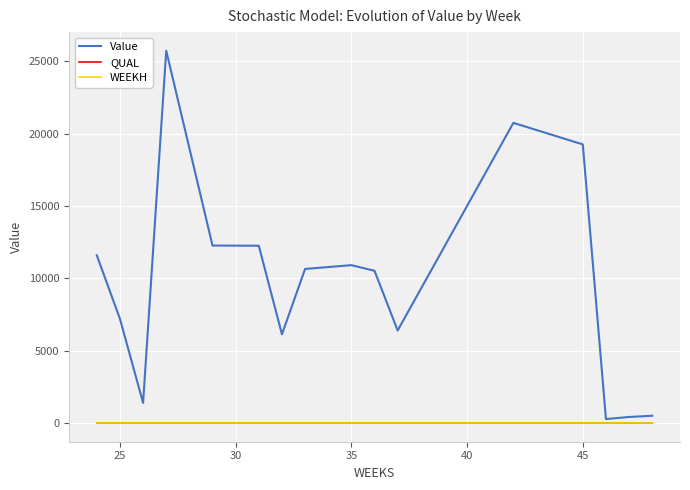

Which series has the largest total across all categories?

Value